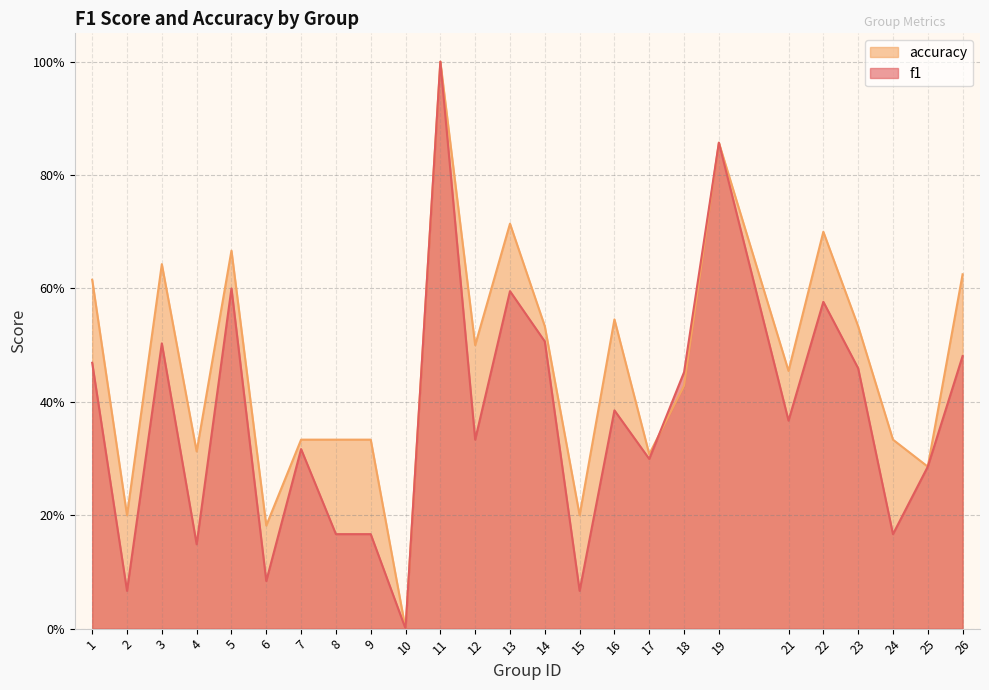

Rank the categories by f1 value from lowest to highest.

10, 2, 15, 6, 4, 8, 9, 24, 25, 17, 7, 12, 21, 16, 18, 23, 1, 26, 3, 14, 22, 13, 5, 19, 11